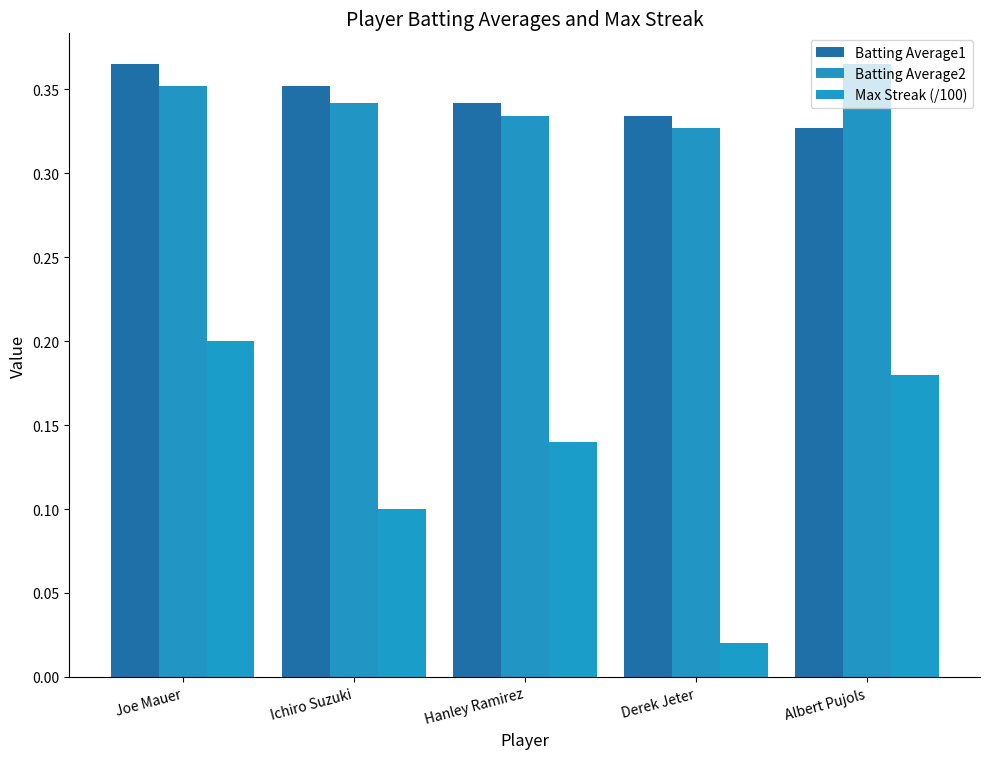

Reading left to right, what are all the values shown in this chart?

Batting Average1: 0.4	0.4	0.3	0.3	0.3
Batting Average2: 0.4	0.3	0.3	0.3	0.4
Max Streak (/100): 0.2	0.1	0.1	0.0	0.2